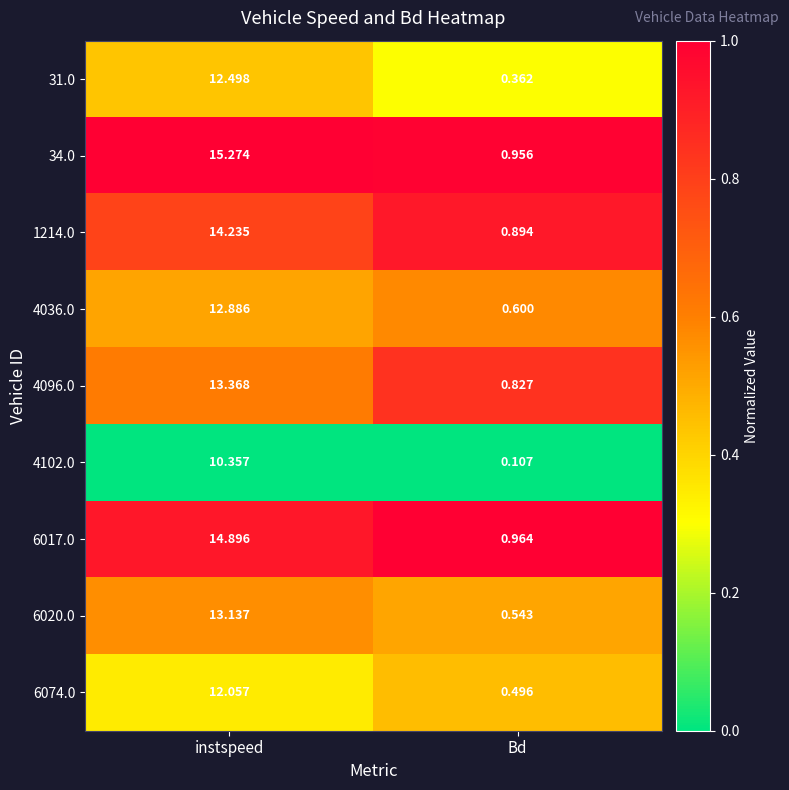

At which label is 6020.0 closest to 6?

Bd